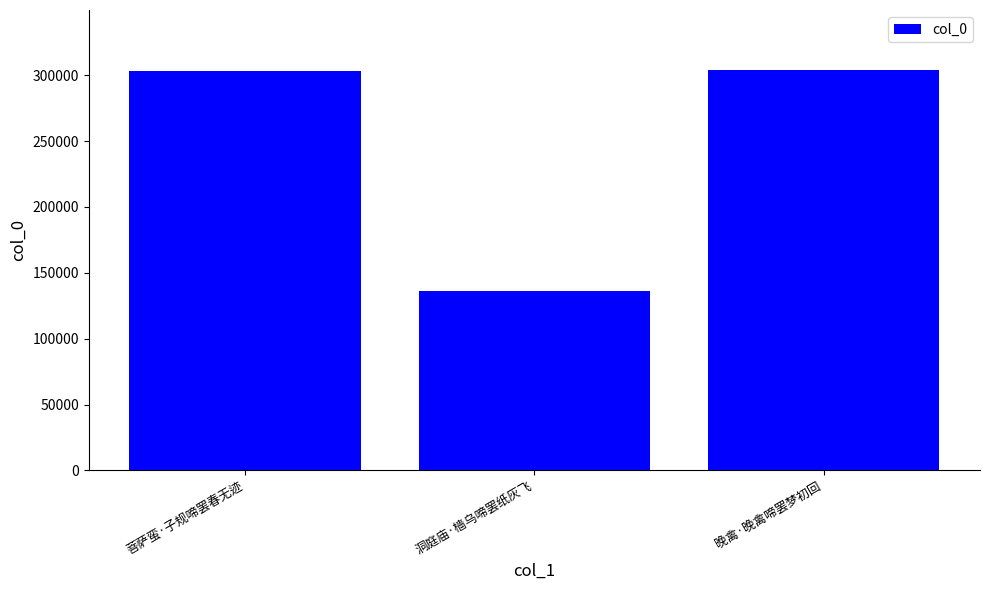

Count the number of categories in the chart.

3